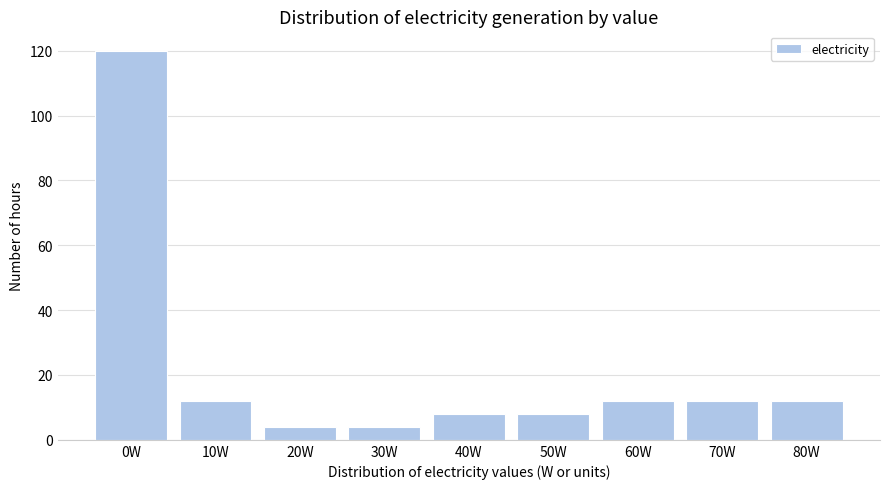

Reading left to right, transcribe all the data shown in this chart.

120	12	4	4	8	8	12	12	12